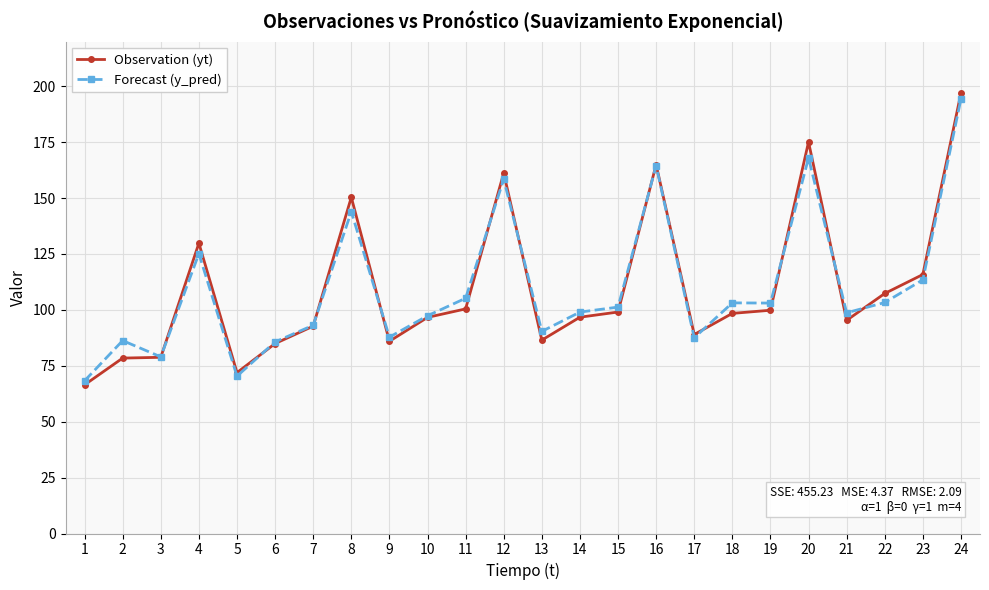

What is the average value of the Observation (yt) series?

109.3